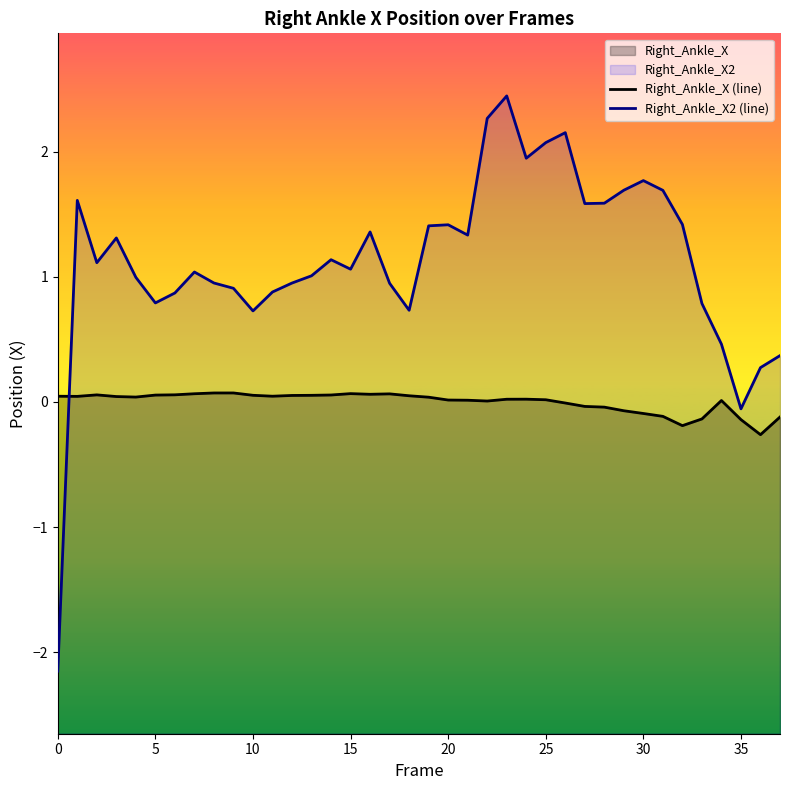

Rank the series by their average value, from lowest to highest.

Right_Ankle_X (line), Right_Ankle_X2 (line)